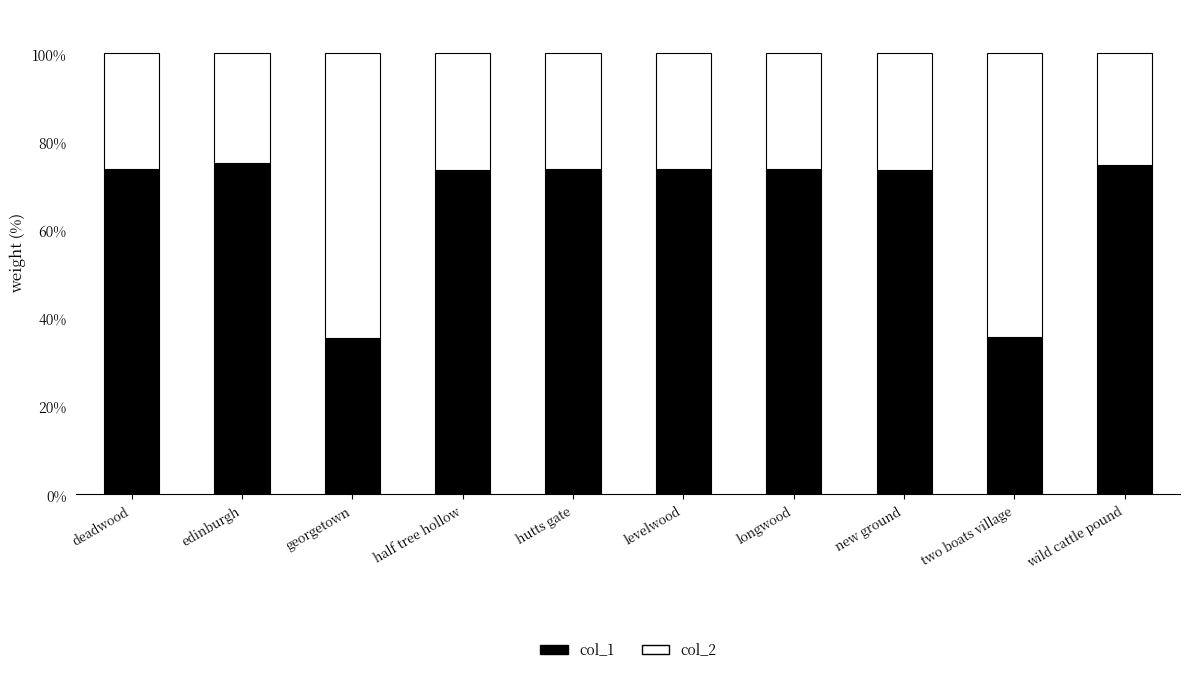

What is the total value across all series at levelwood?

100.0